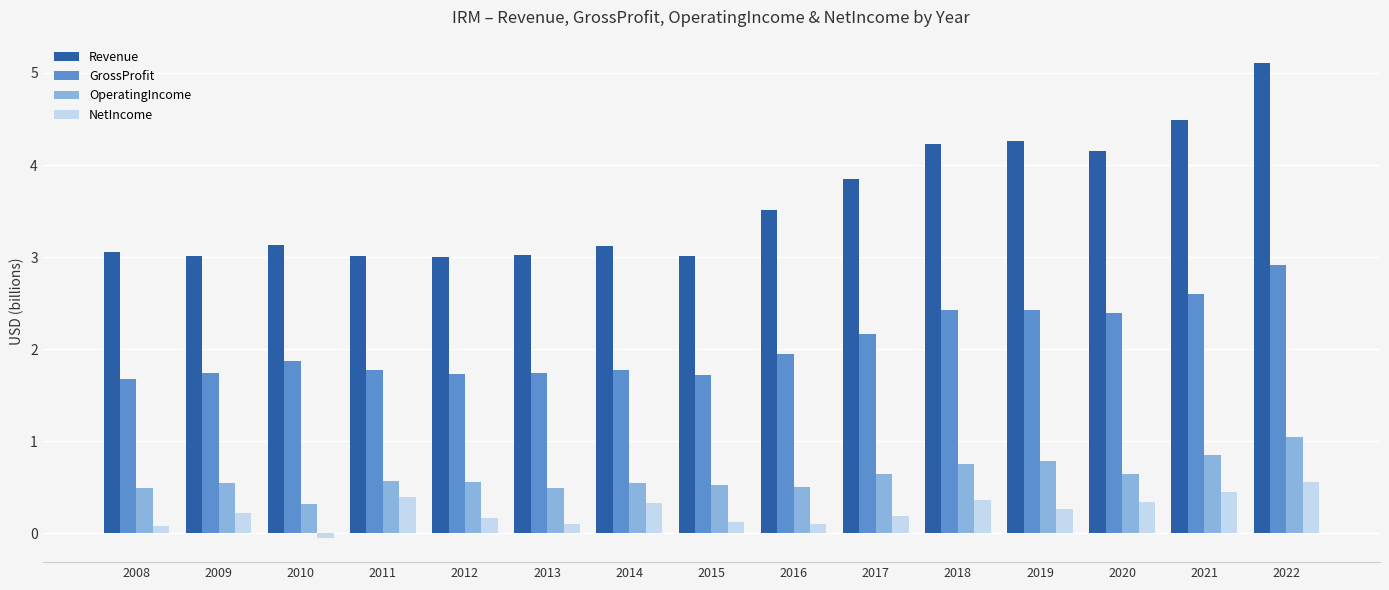

True or false: OperatingIncome has a value of 0.5 at 2016.

True